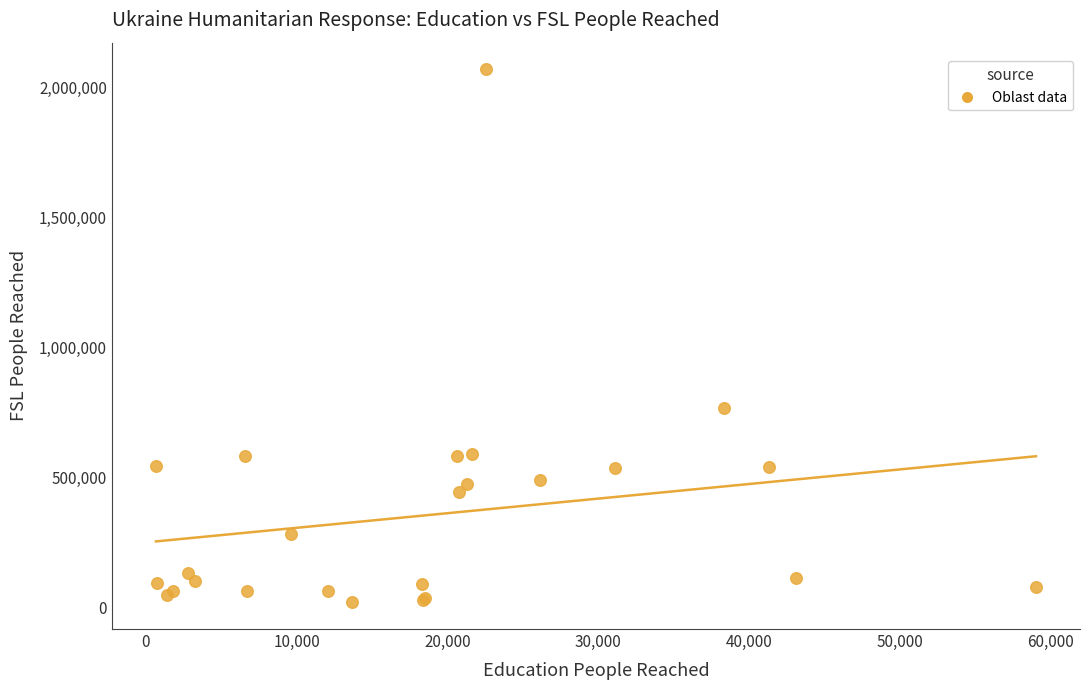

What Y value in the scatter plot is closest to 1045388?

768589